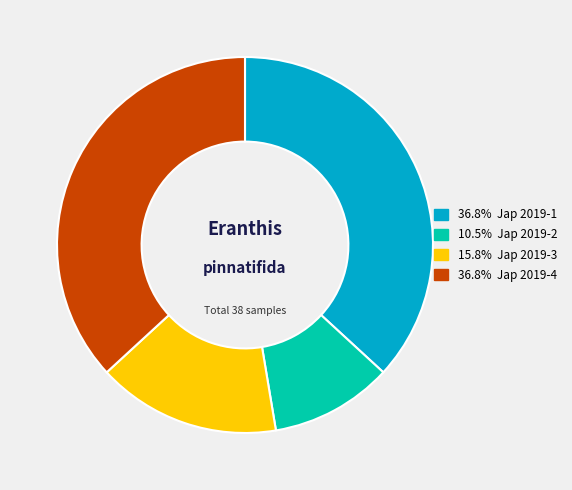

Is there any slice that represents more than half of the pie?

No